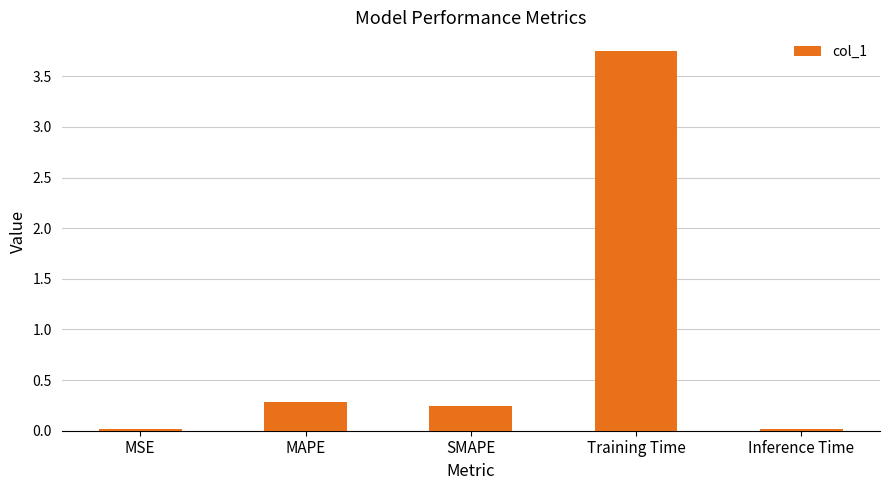

What is the label of the 5th bar from the left?

Inference Time